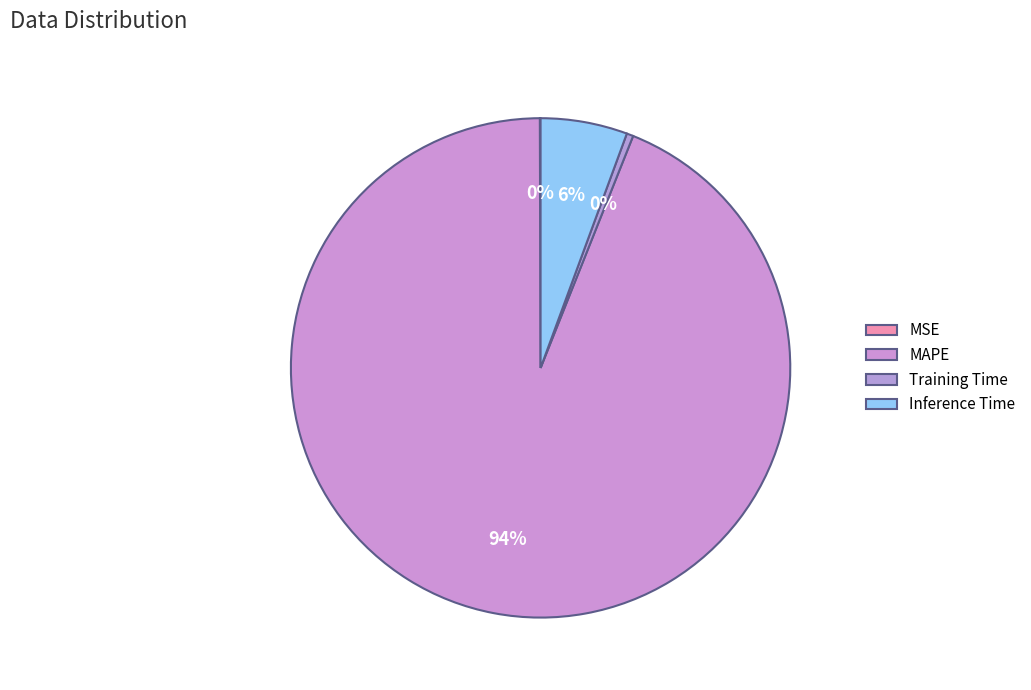

To the nearest percent, what is the difference between the MAPE and Inference Time slice percentages?

88%